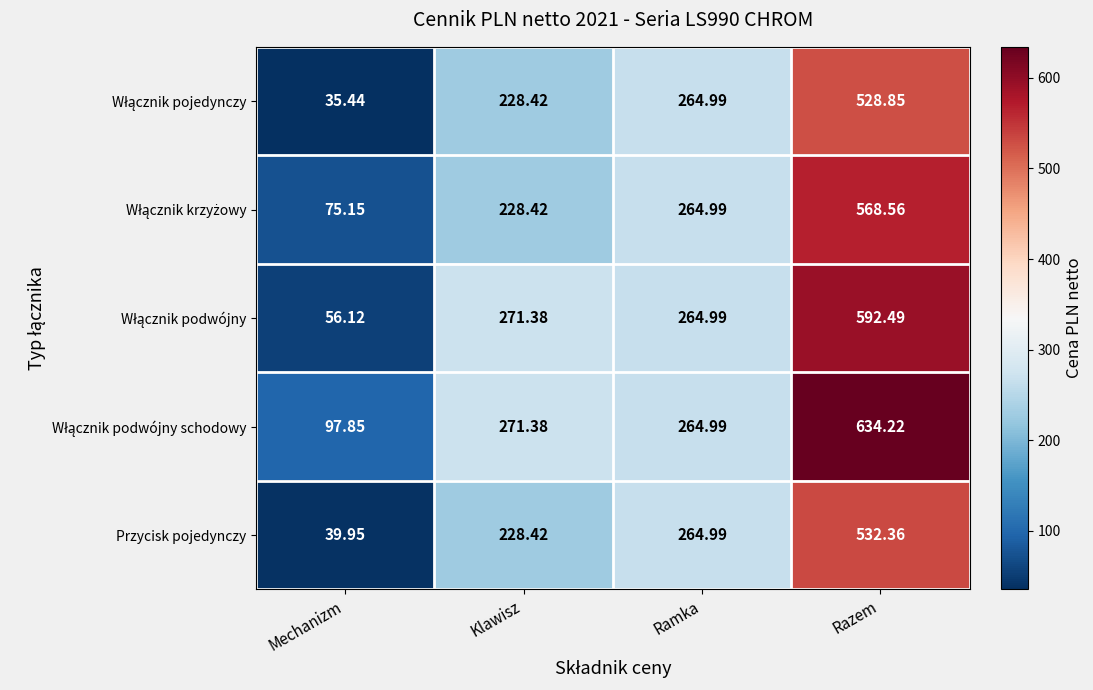

At which category does the chart reach its peak across all series?

Razem